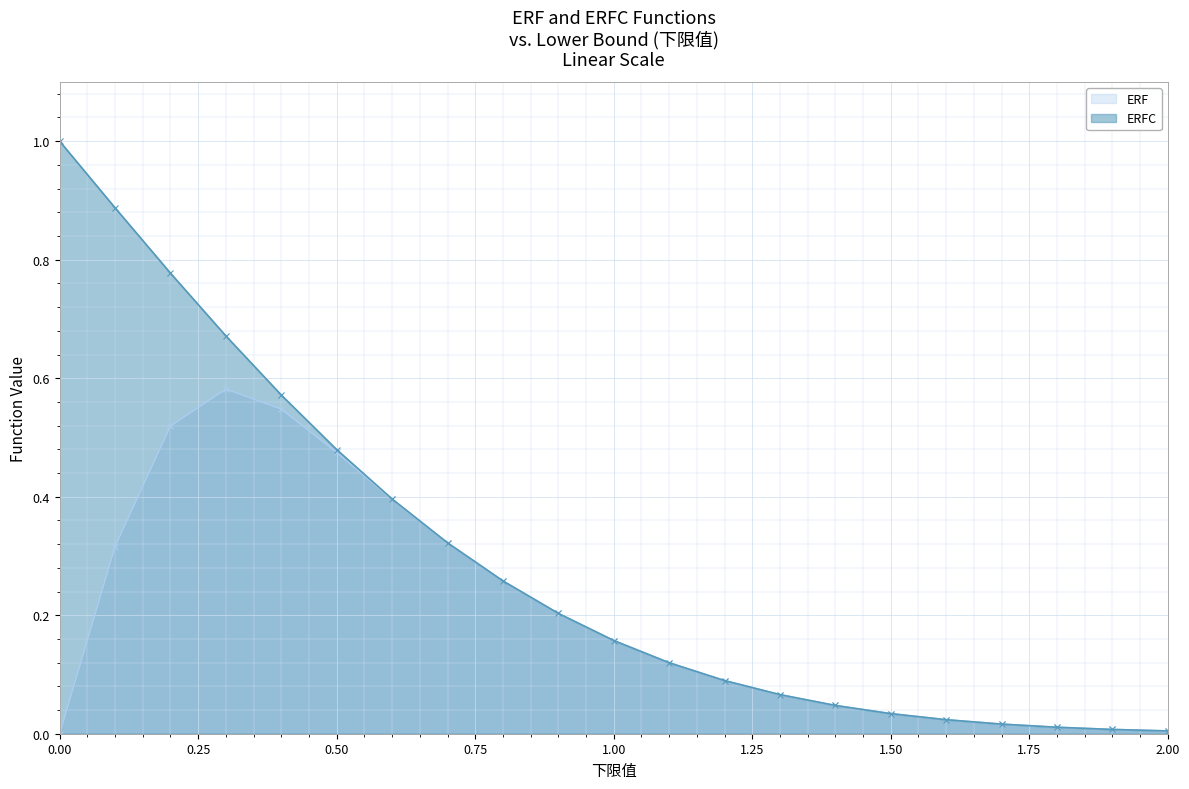

Is it true that ERFC equals 0.0 at 16?

False